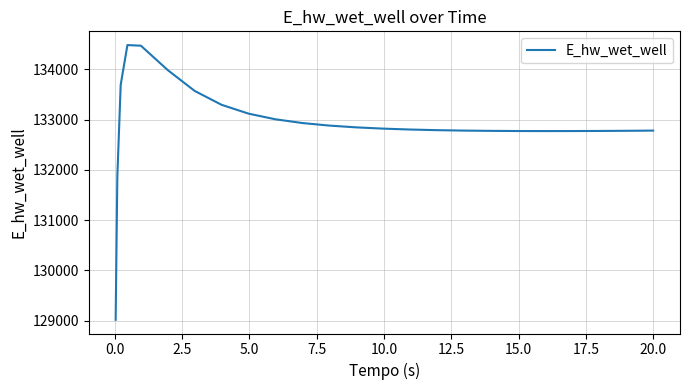

What is the smallest value displayed?

129015.7